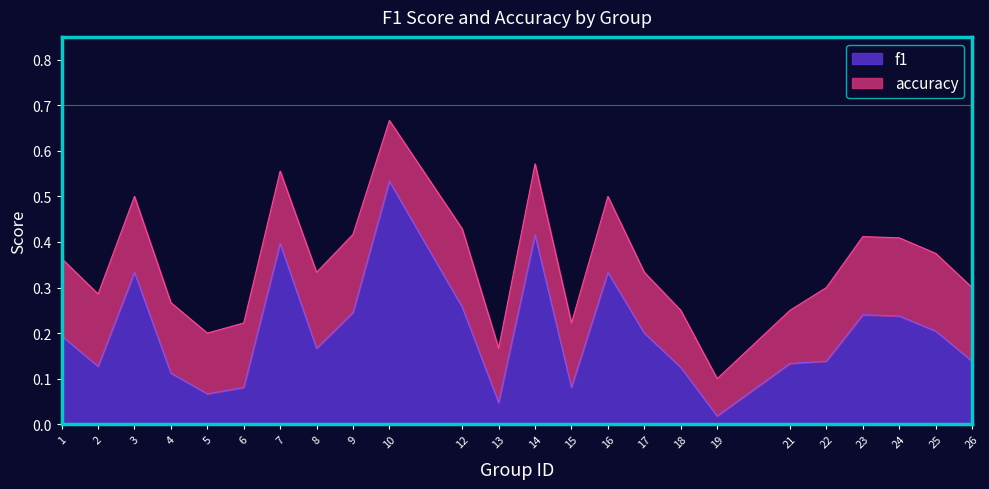

Where is the first local minimum for accuracy?

2